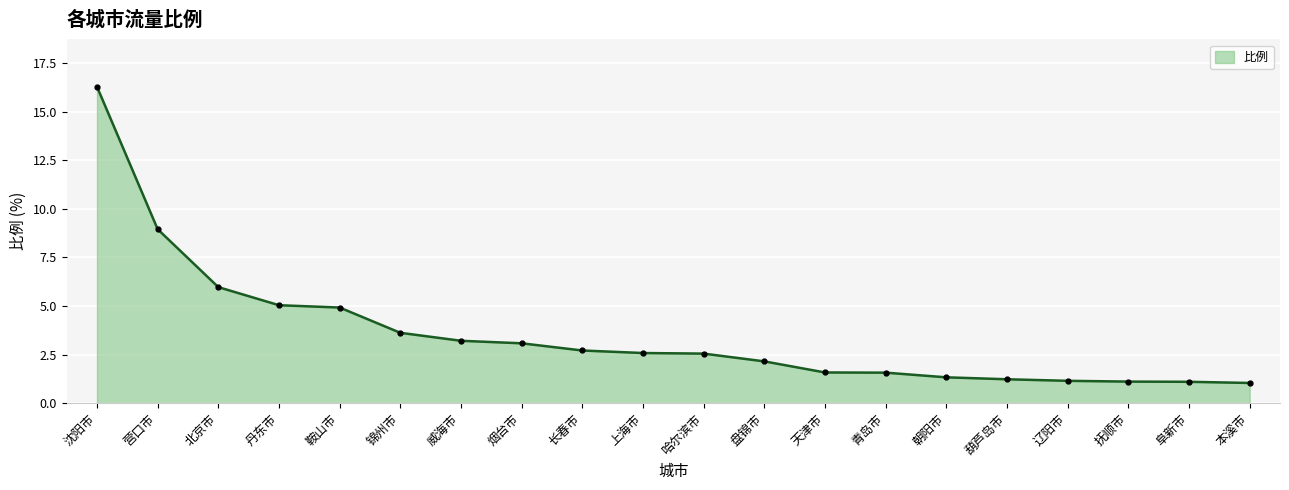

True or false: the data shows 2.1 at 盘锦市.

True